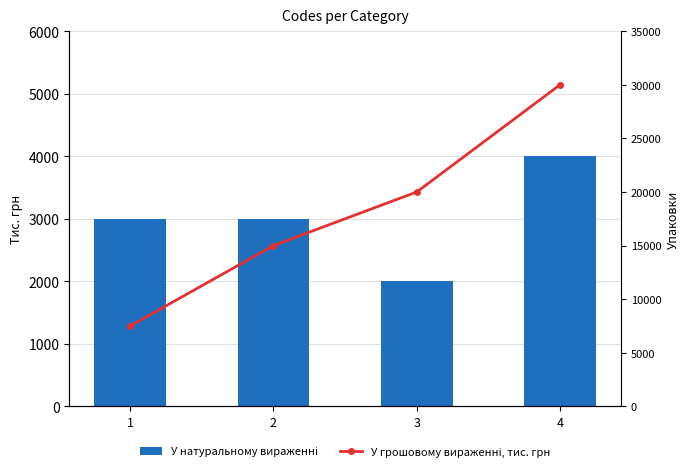

Which series has the largest total across all categories?

У грошовому вираженні, тис. грн